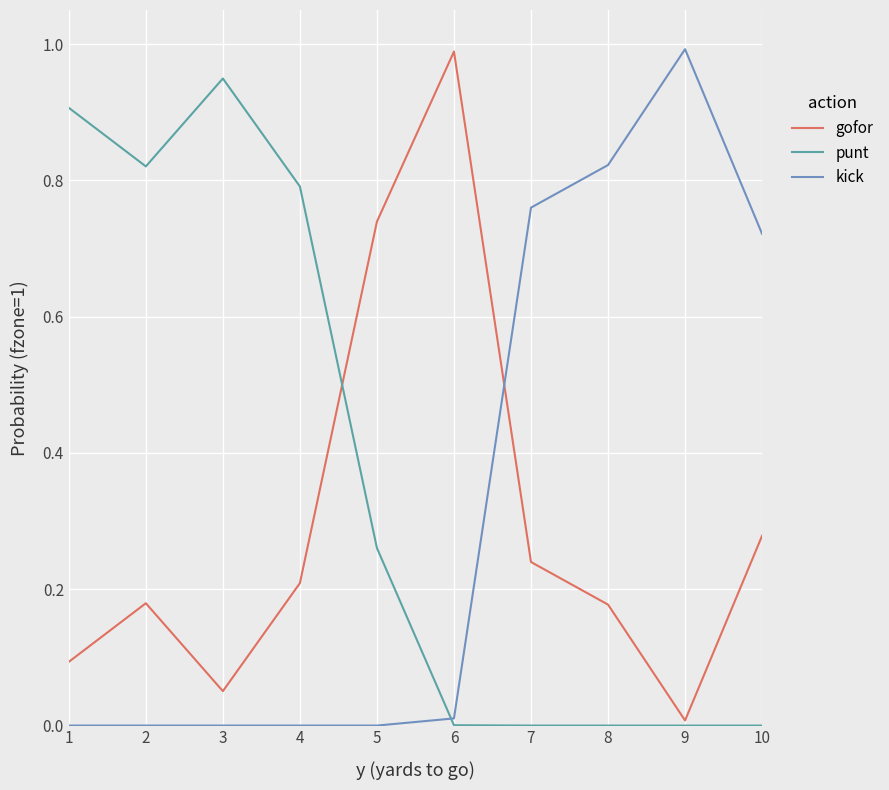

Does the chart display data point markers on the line(s)?

No